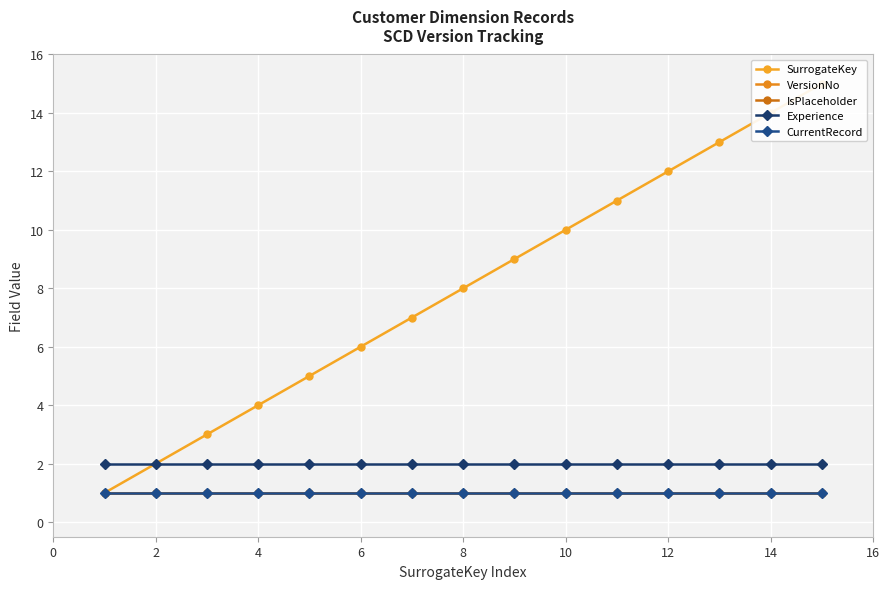

What is the greatest value displayed?

15